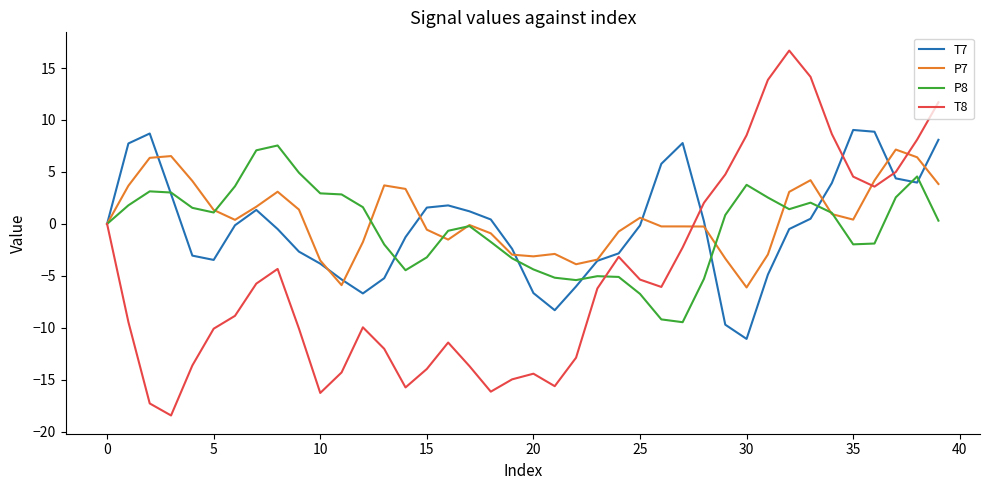

What is the maximum value shown in the chart?

16.7